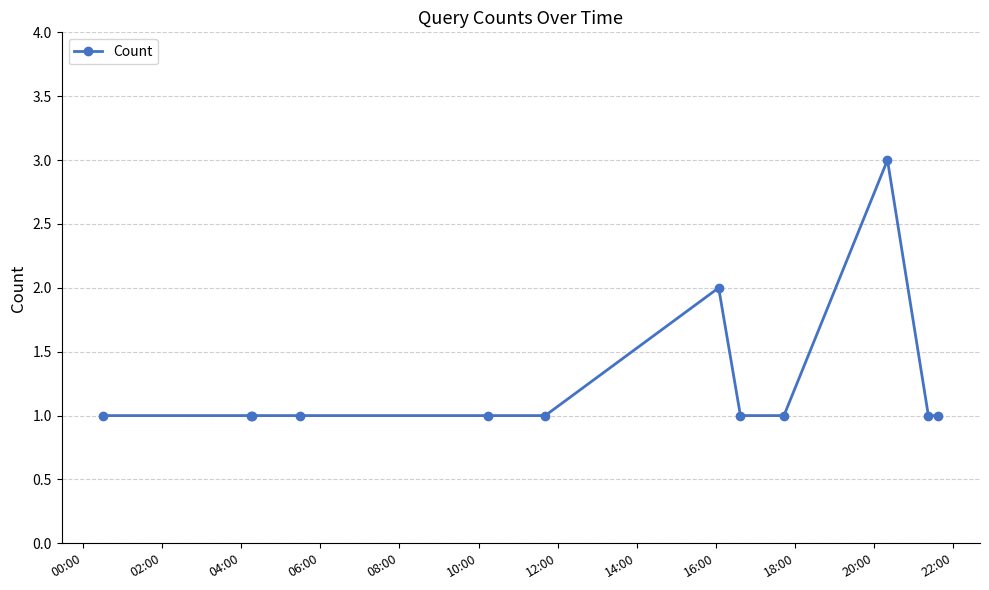

How many lines are shown in the chart?

1